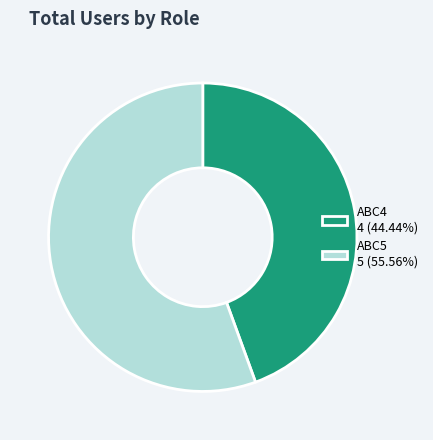

Is there any slice that represents more than half of the pie?

Yes